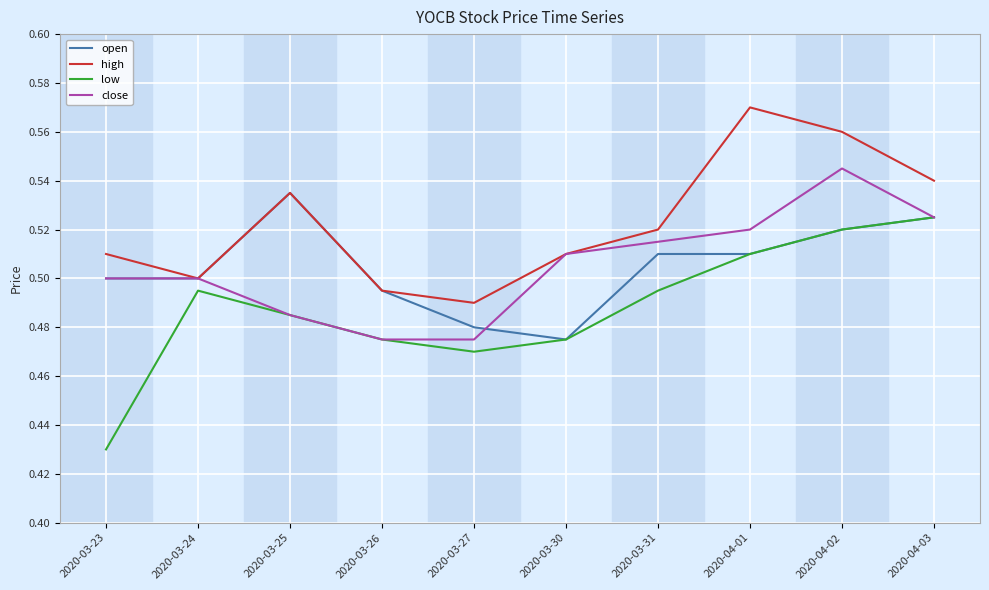

True or false: high has more than 1 points higher than both neighbors.

True